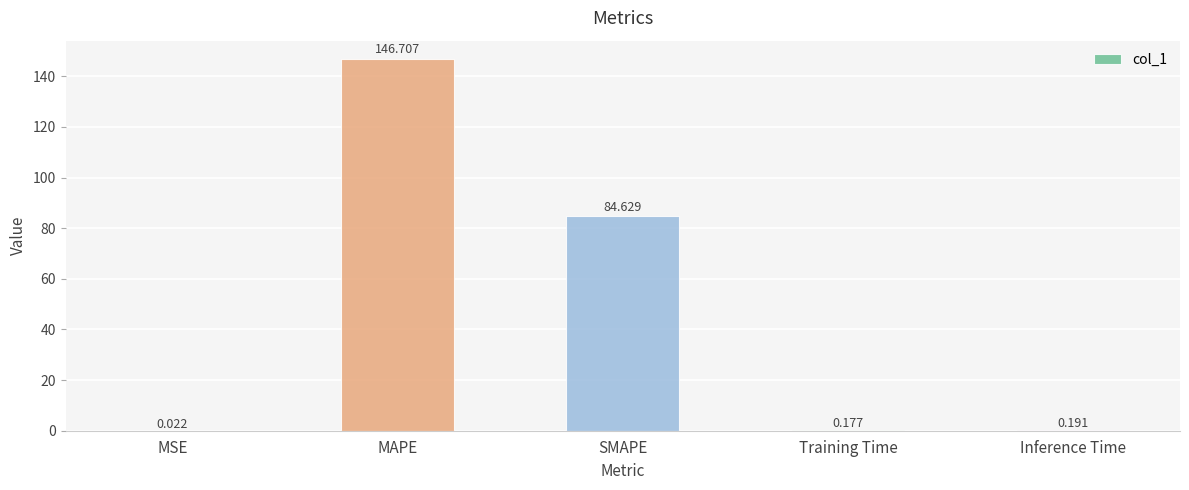

Where is the data nearest to the value 73?

SMAPE